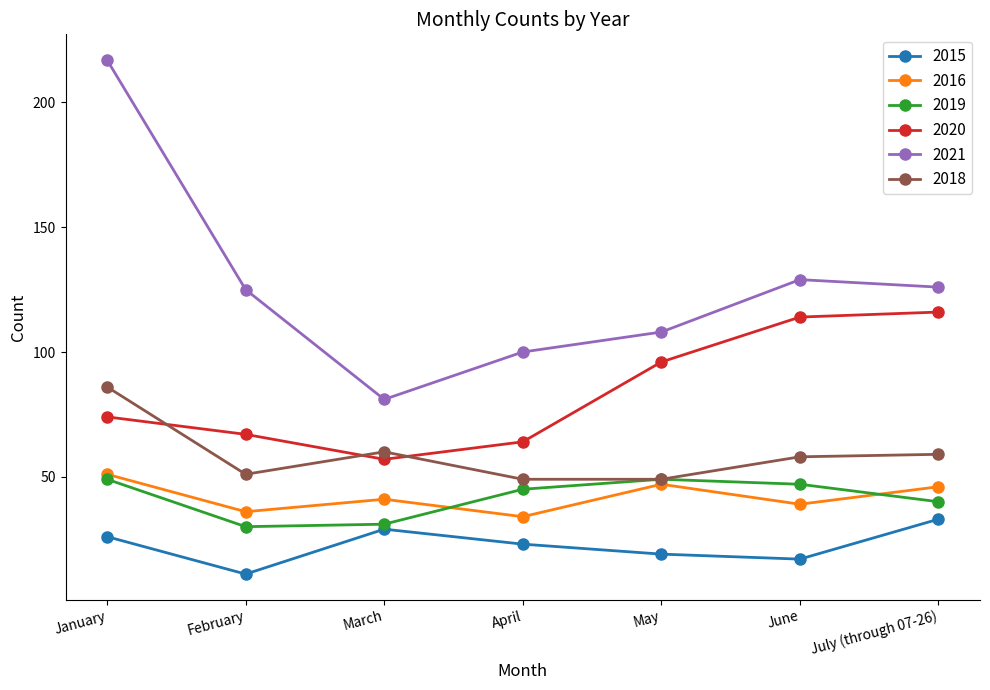

Reading right to left, transcribe all the data shown in this chart.

2015: 33	17	19	23	29	11	26
2016: 46	39	47	34	41	36	51
2019: 40	47	49	45	31	30	49
2020: 116	114	96	64	57	67	74
2021: 126	129	108	100	81	125	217
2018: 59	58	49	49	60	51	86